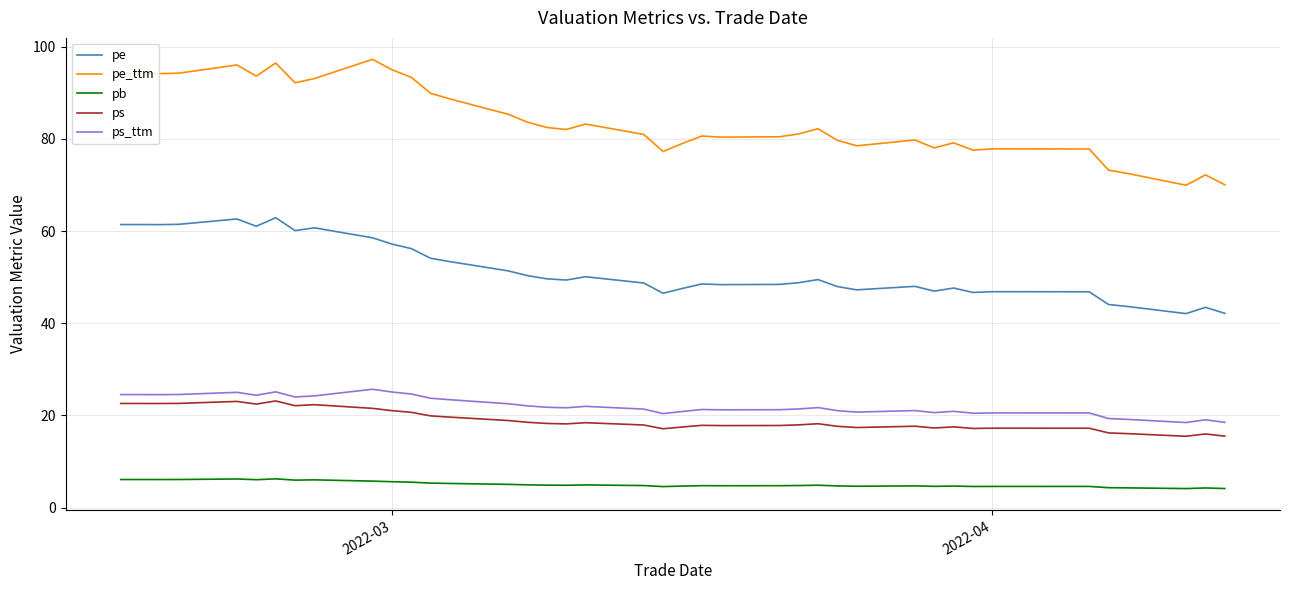

At how many categories does at least one series exceed 76?

35